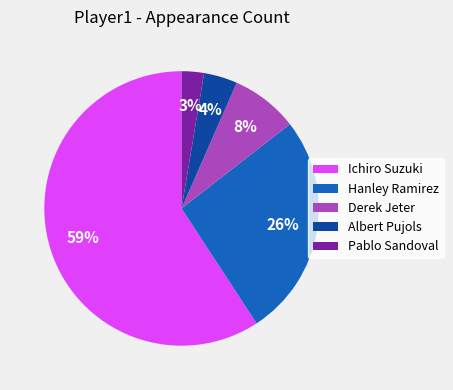

The Derek Jeter slice represents 8% of the pie. True or false?

True